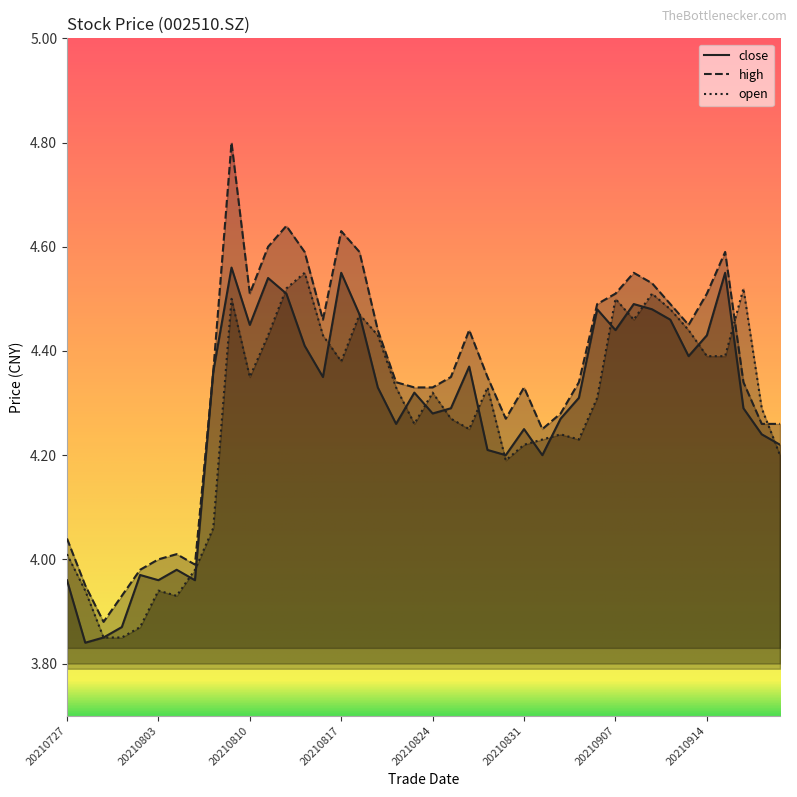

Reading left to right, list all the values displayed in this chart.

close: 20210727=4.0	20210728=3.8	20210729=3.9	20210730=3.9	20210802=4.0	20210803=4.0	20210804=4.0	20210805=4.0	20210806=4.4	20210809=4.6	20210810=4.5	20210811=4.5	20210812=4.5	20210813=4.4	20210816=4.3	20210817=4.5	20210818=4.5	20210819=4.3	20210820=4.3	20210823=4.3	20210824=4.3	20210825=4.3	20210826=4.4	20210827=4.2	20210830=4.2	20210831=4.2	20210901=4.2	20210902=4.3	20210903=4.3	20210906=4.5	20210907=4.4	20210908=4.5	20210909=4.5	20210910=4.5	20210913=4.4	20210914=4.4	20210915=4.5	20210916=4.3	20210917=4.2	20210922=4.2
high: 20210727=4.0	20210728=4.0	20210729=3.9	20210730=3.9	20210802=4.0	20210803=4.0	20210804=4.0	20210805=4.0	20210806=4.4	20210809=4.8	20210810=4.5	20210811=4.6	20210812=4.6	20210813=4.6	20210816=4.5	20210817=4.6	20210818=4.6	20210819=4.4	20210820=4.3	20210823=4.3	20210824=4.3	20210825=4.3	20210826=4.4	20210827=4.3	20210830=4.3	20210831=4.3	20210901=4.2	20210902=4.3	20210903=4.3	20210906=4.5	20210907=4.5	20210908=4.5	20210909=4.5	20210910=4.5	20210913=4.5	20210914=4.5	20210915=4.6	20210916=4.3	20210917=4.3	20210922=4.3
open: 20210727=4.0	20210728=3.9	20210729=3.9	20210730=3.9	20210802=3.9	20210803=3.9	20210804=3.9	20210805=4.0	20210806=4.1	20210809=4.5	20210810=4.3	20210811=4.4	20210812=4.5	20210813=4.5	20210816=4.4	20210817=4.4	20210818=4.5	20210819=4.4	20210820=4.3	20210823=4.3	20210824=4.3	20210825=4.3	20210826=4.2	20210827=4.3	20210830=4.2	20210831=4.2	20210901=4.2	20210902=4.2	20210903=4.2	20210906=4.3	20210907=4.5	20210908=4.5	20210909=4.5	20210910=4.5	20210913=4.4	20210914=4.4	20210915=4.4	20210916=4.5	20210917=4.3	20210922=4.2